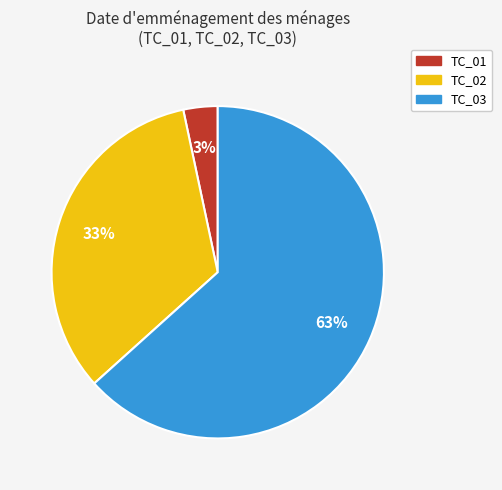

What percentage is the TC_02 slice, to the nearest percent?

33%